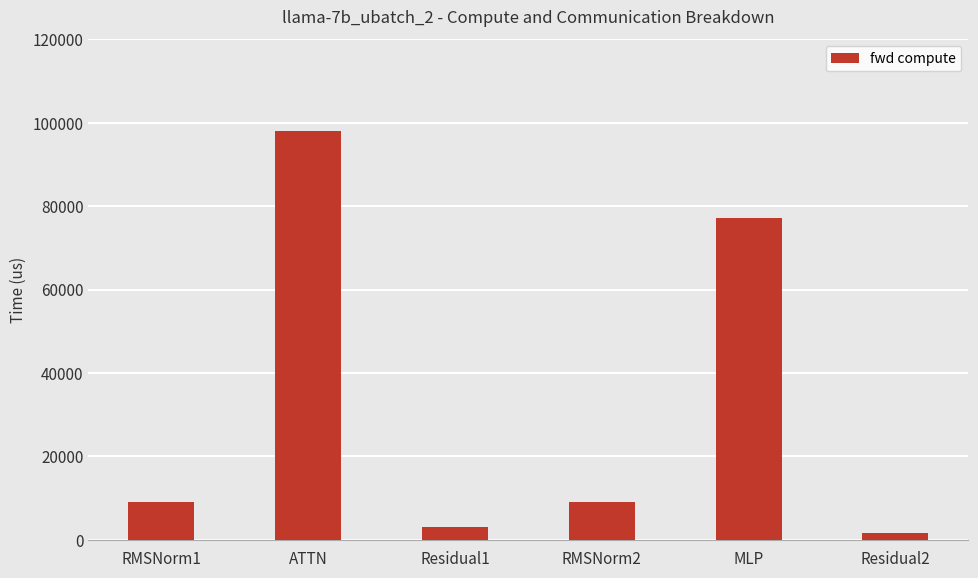

What position from the left is RMSNorm1?

1